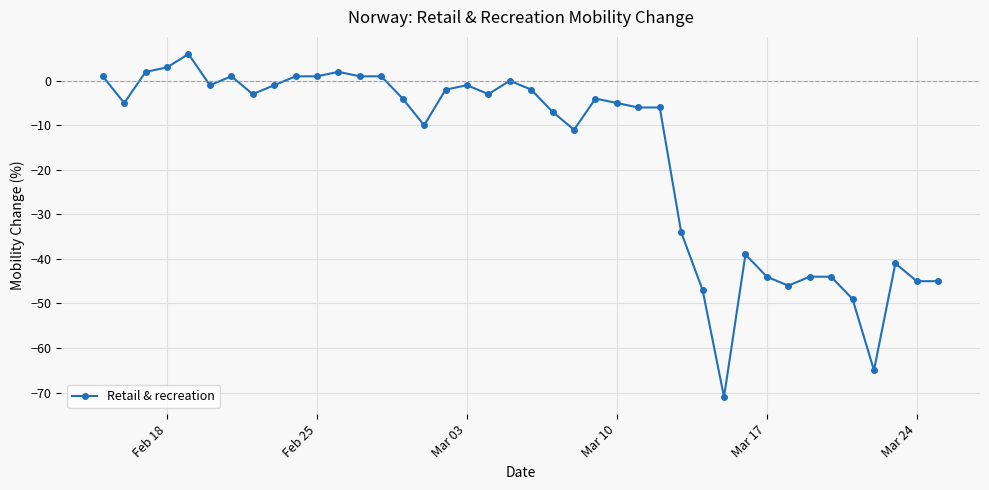

What is the difference between the maximum and minimum values?

77